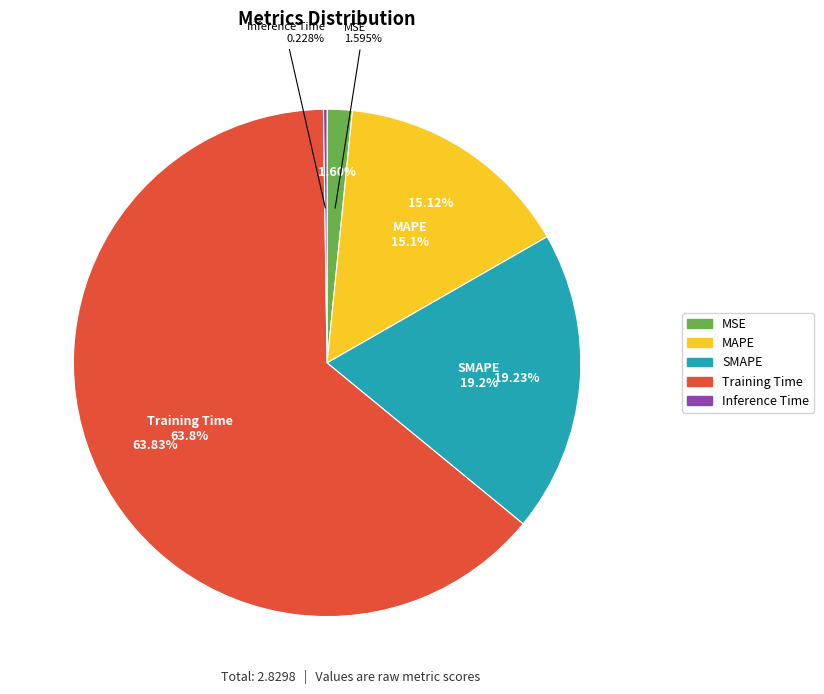

Rank the categories by value from highest to lowest.

Training Time, SMAPE, MAPE, MSE, Inference Time